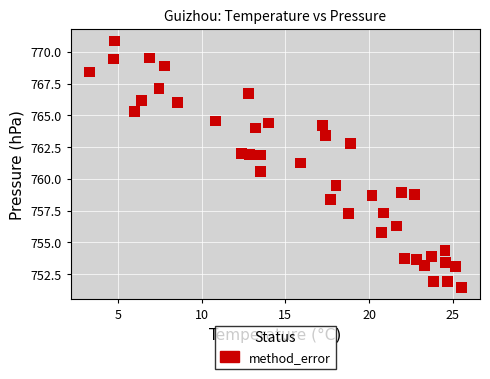

What is the range of Y values (max minus min)?

19.4